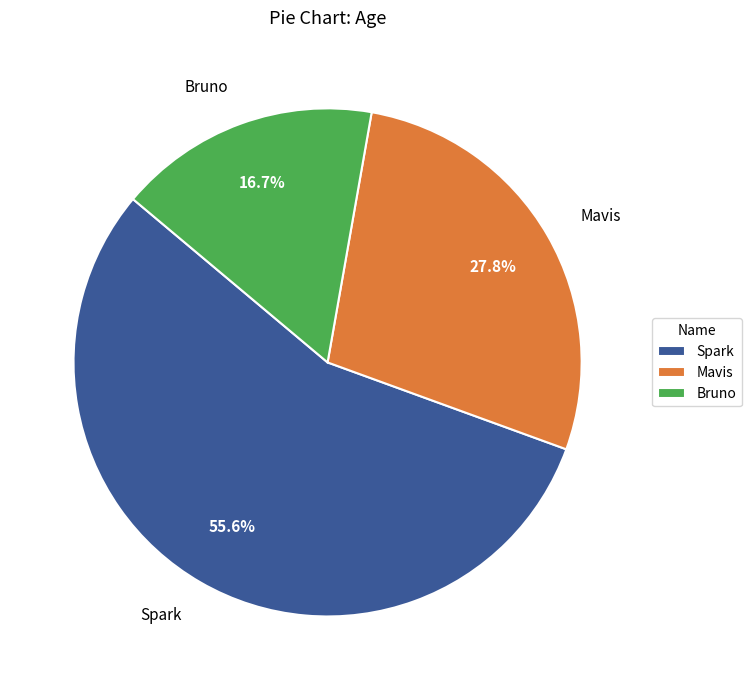

Approximately how many times larger is the value at Mavis compared to Bruno?

1.7